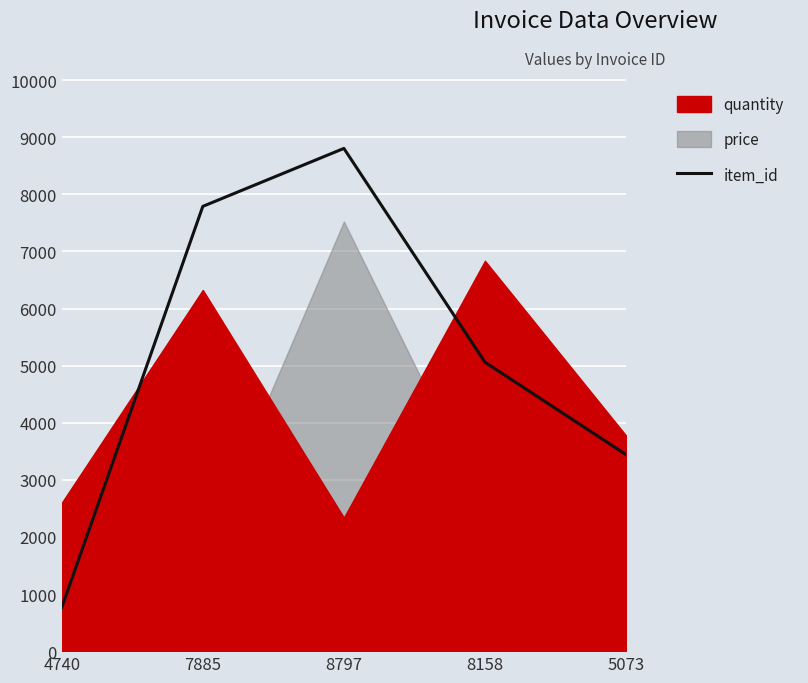

Does the chart display data point markers on the line(s)?

No